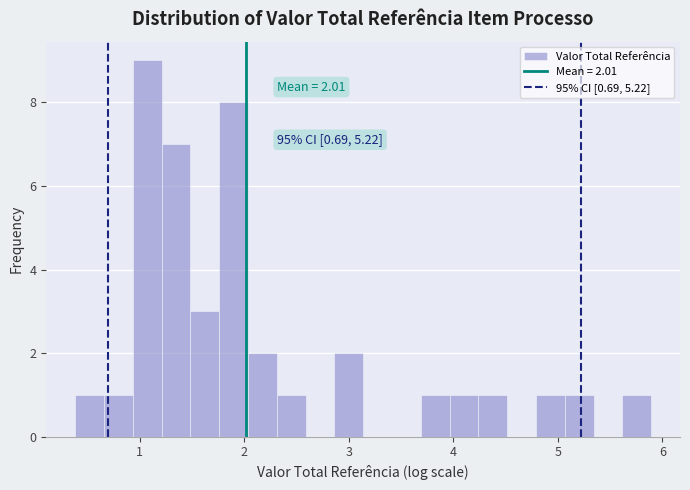

Around what value on the x-axis is the tallest bar? Give the approximate position of its centre, as read against the axis.

1.1